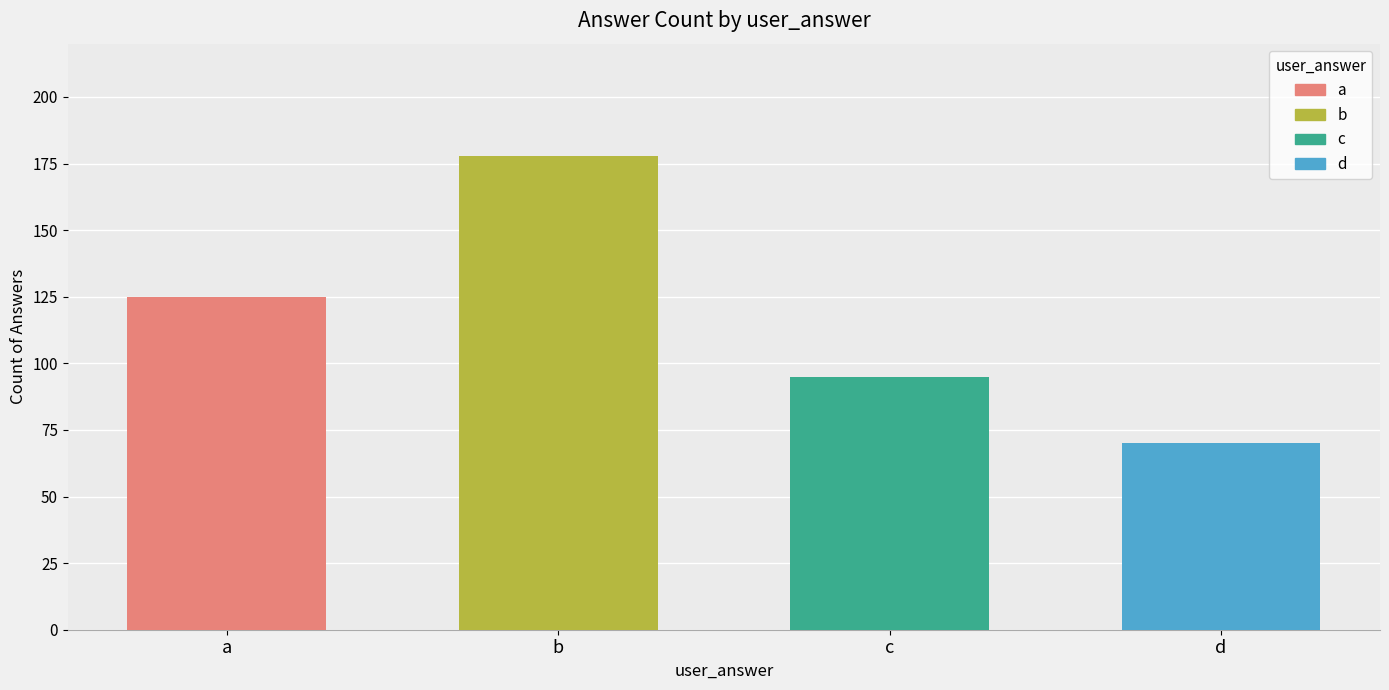

What is the average value?

117